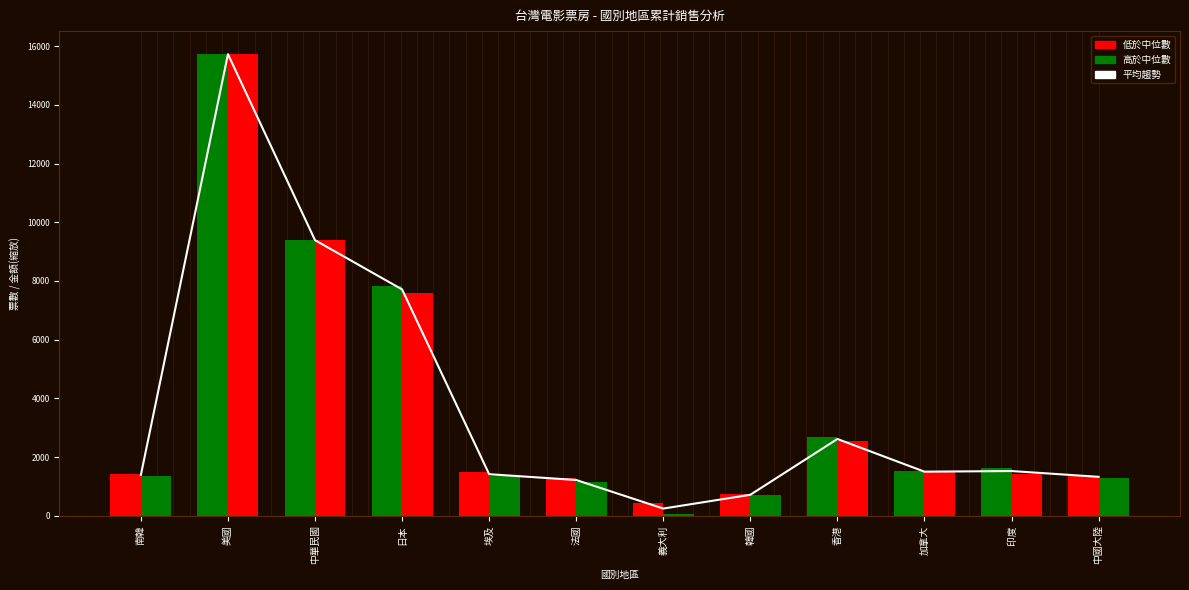

What position from the right is 中華民國?

10